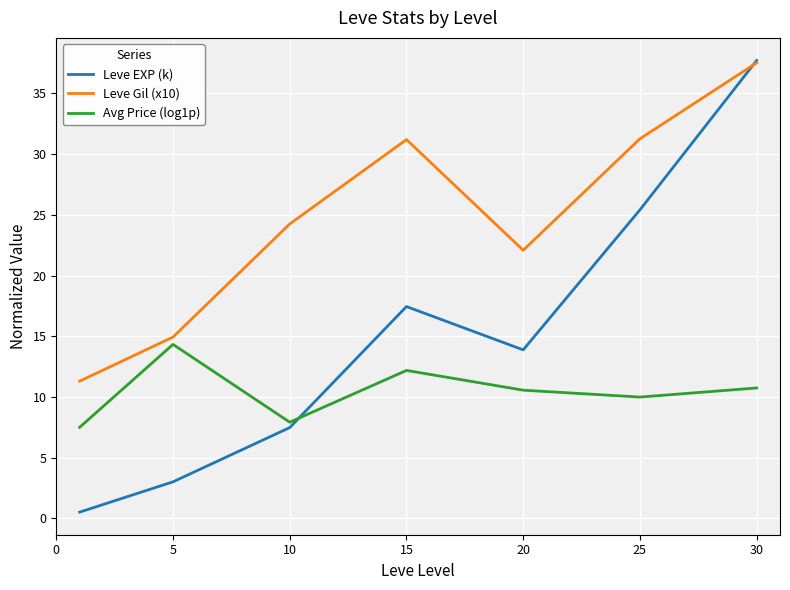

Which series has the largest total across all categories?

Leve Gil (x10)